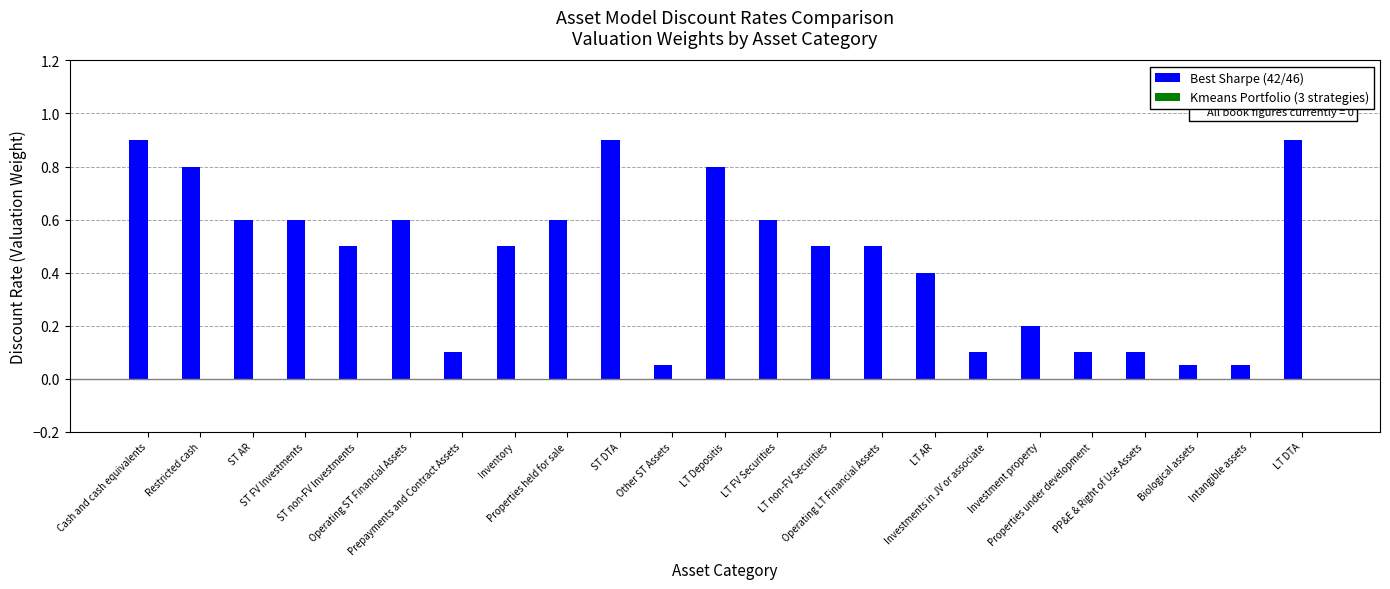

What is the value of the 2nd bar from the left?

0.8